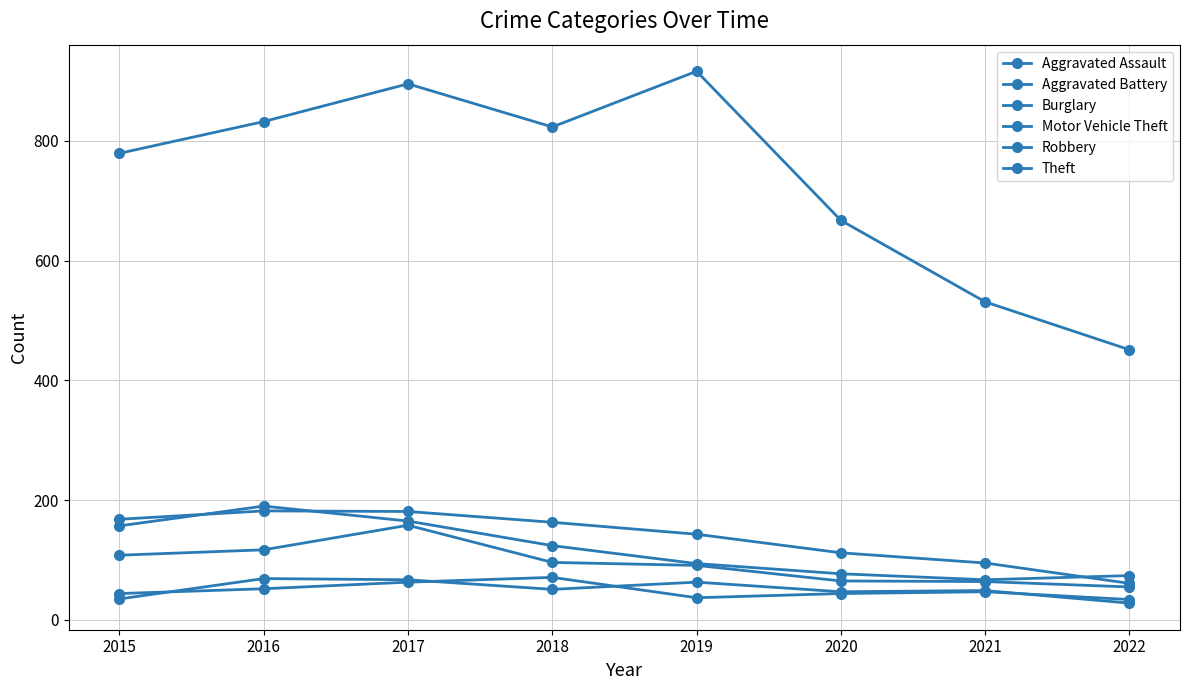

The Motor Vehicle Theft series shows 165 at 2017. True or false?

True